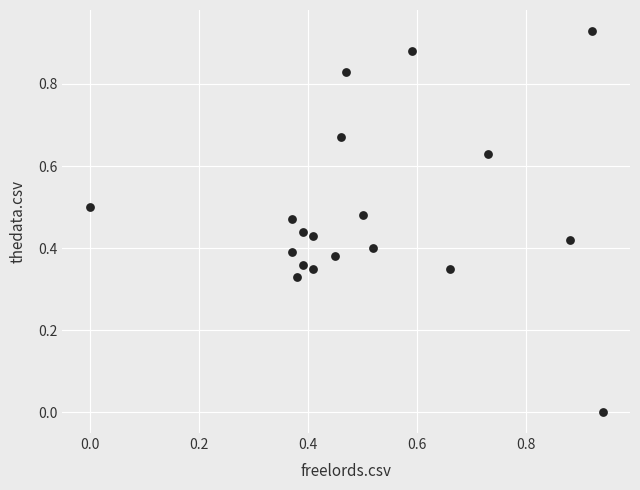

How many data points are displayed?

19